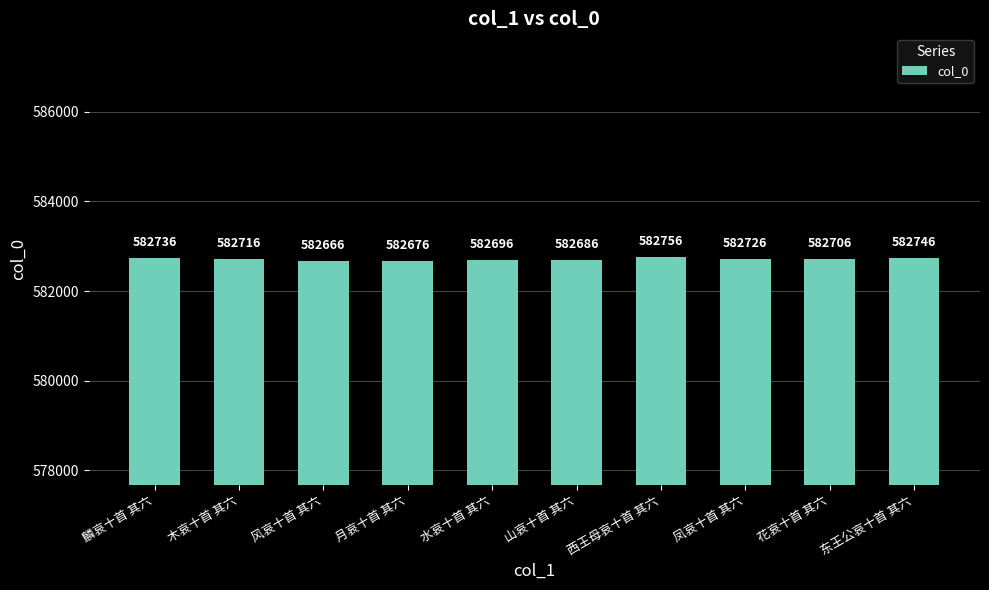

At which category does the chart reach its peak across all series?

西王母哀十首 其六